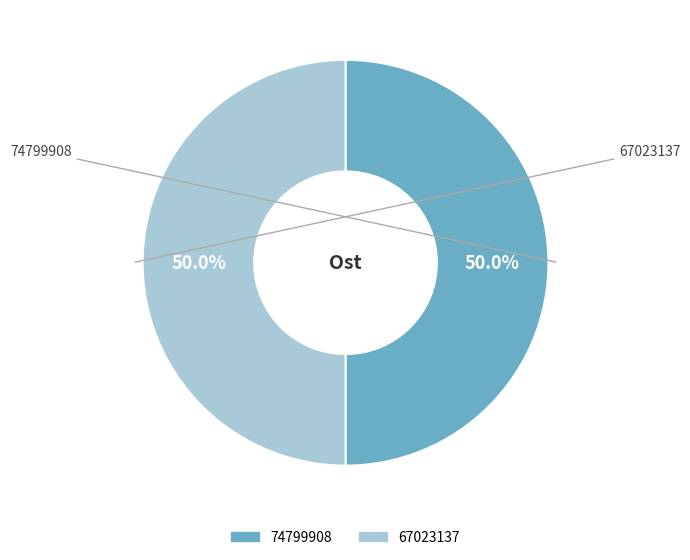

Approximately how many times larger is the value at 74799908 compared to 67023137?

1.0